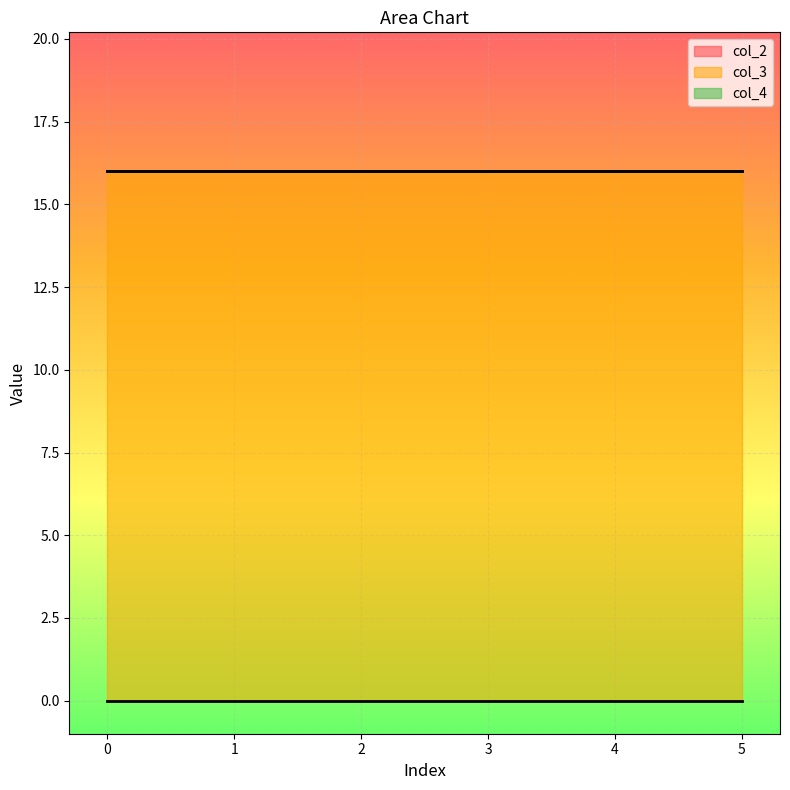

The value of col_3 at 3 is 25. True or false?

False